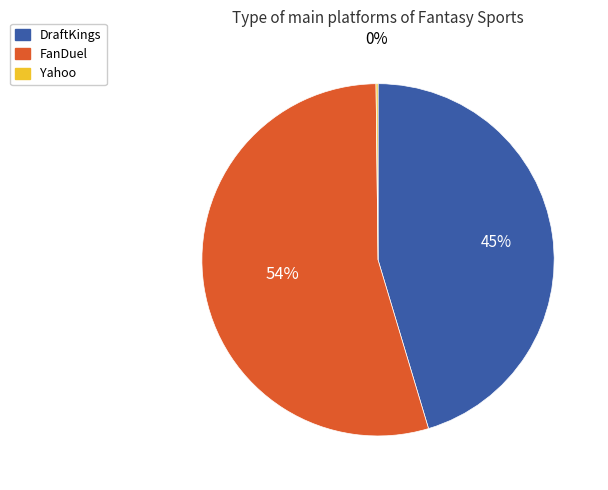

Which category accounts for the majority?

FanDuel